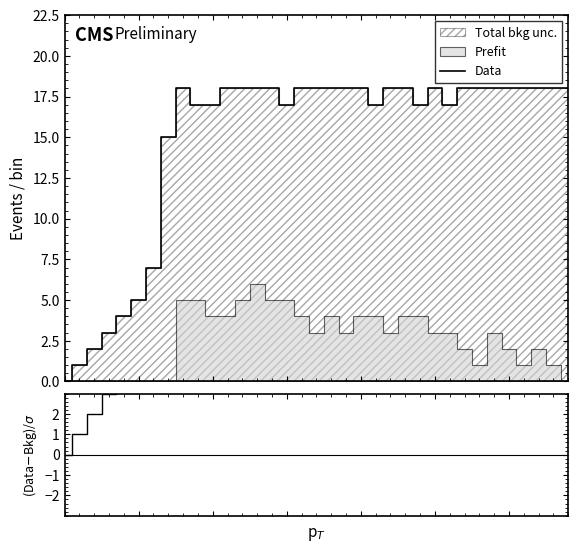

Between 0 and 25, which is larger?

25